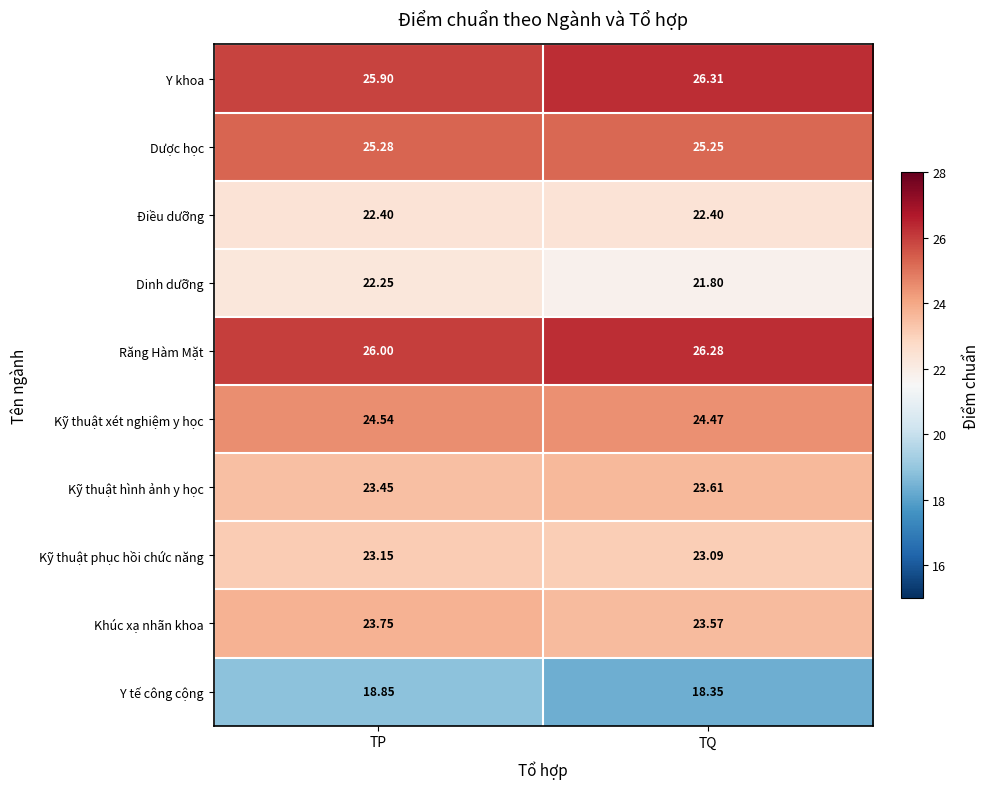

Which series has the widest spread of values?

Y tế công cộng